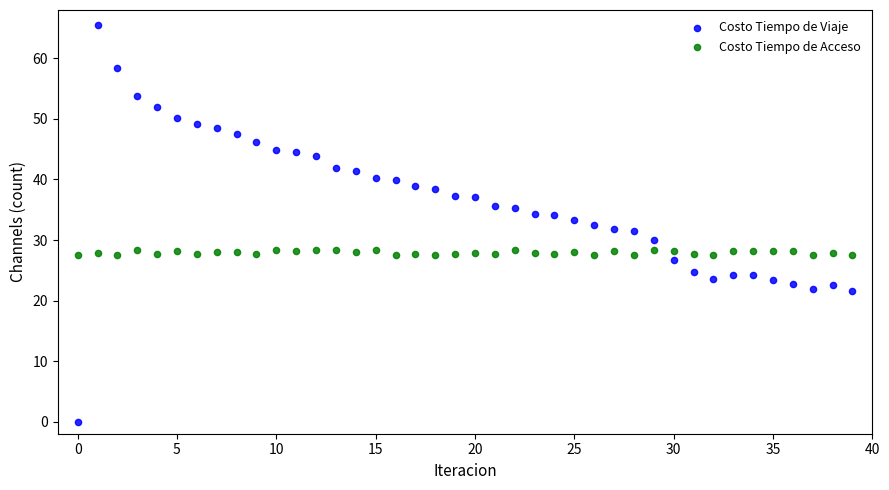

Which series reaches the minimum Y coordinate?

Costo Tiempo de Viaje